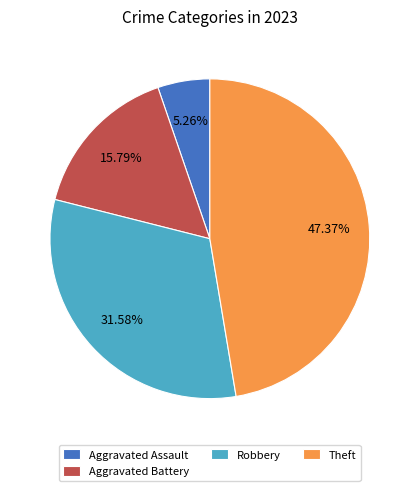

Rank the categories by value from highest to lowest.

Theft, Robbery, Aggravated Battery, Aggravated Assault